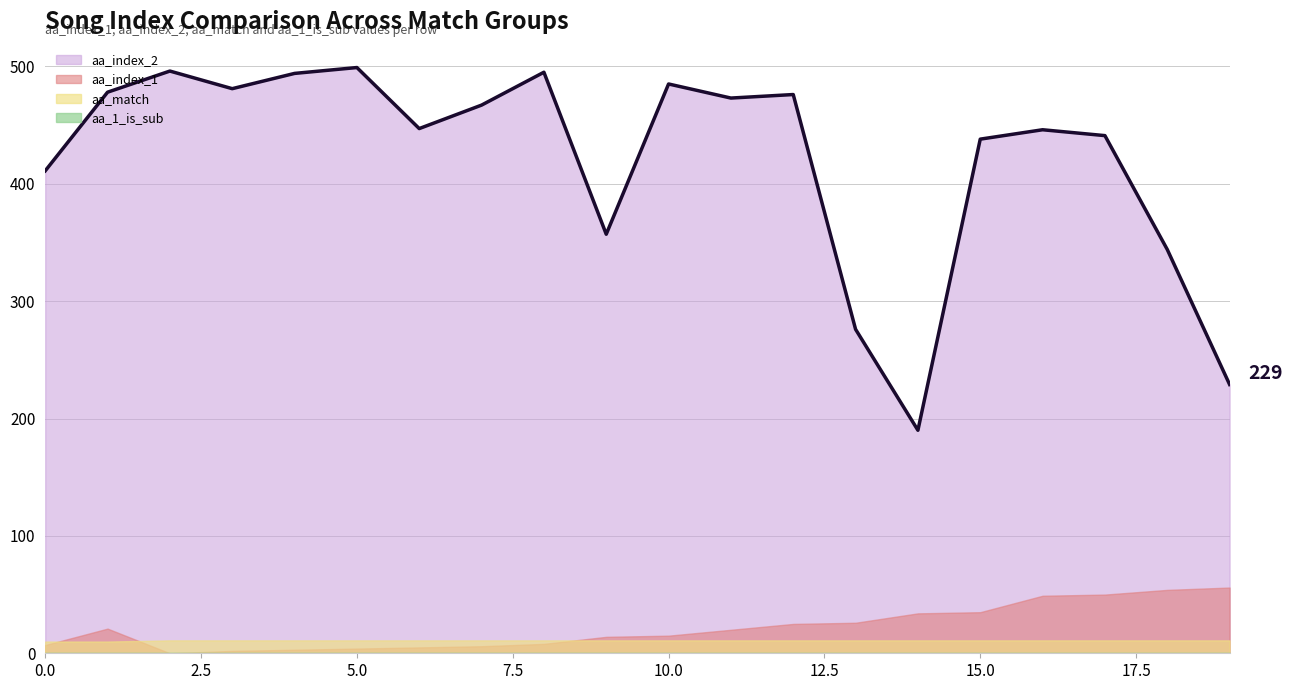

What is the total value across all series at 9?

382